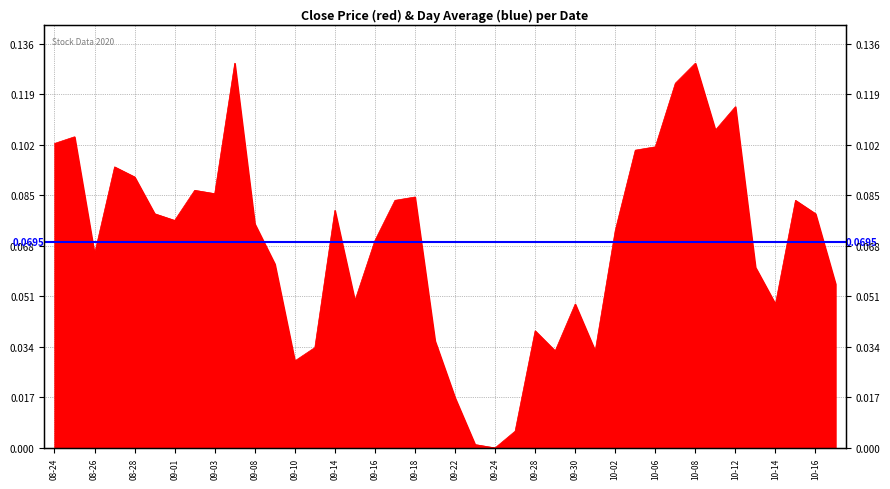

Between 2020-09-15 and 2020-09-02, which is larger?

2020-09-02